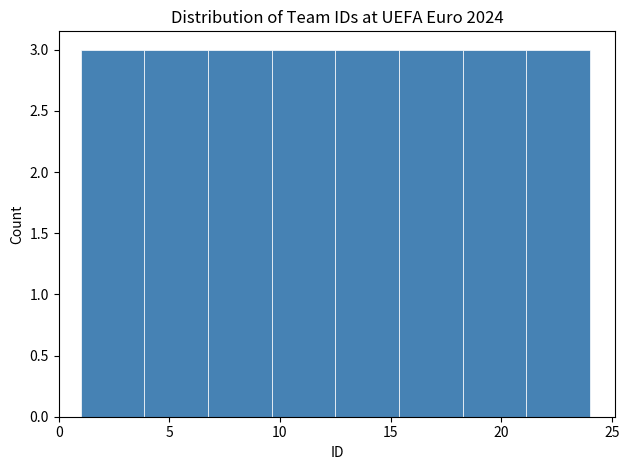

How tall is the bar that spans 18.5 to 21.0 on the x-axis? Neither the bar edges nor the heights are printed on the chart, so give them approximately, as read against the axes.

3